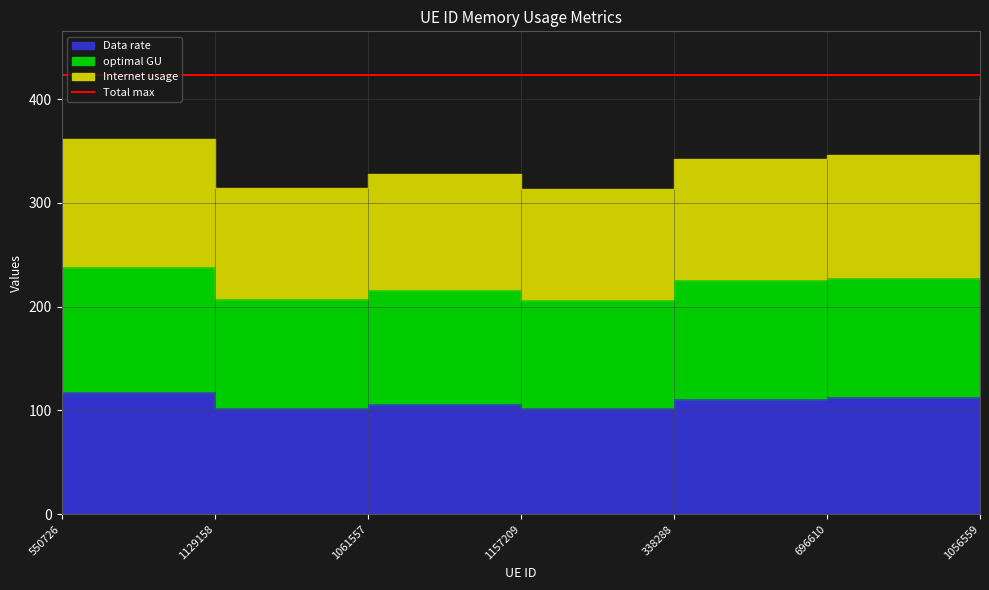

How many data points does each series have?

7